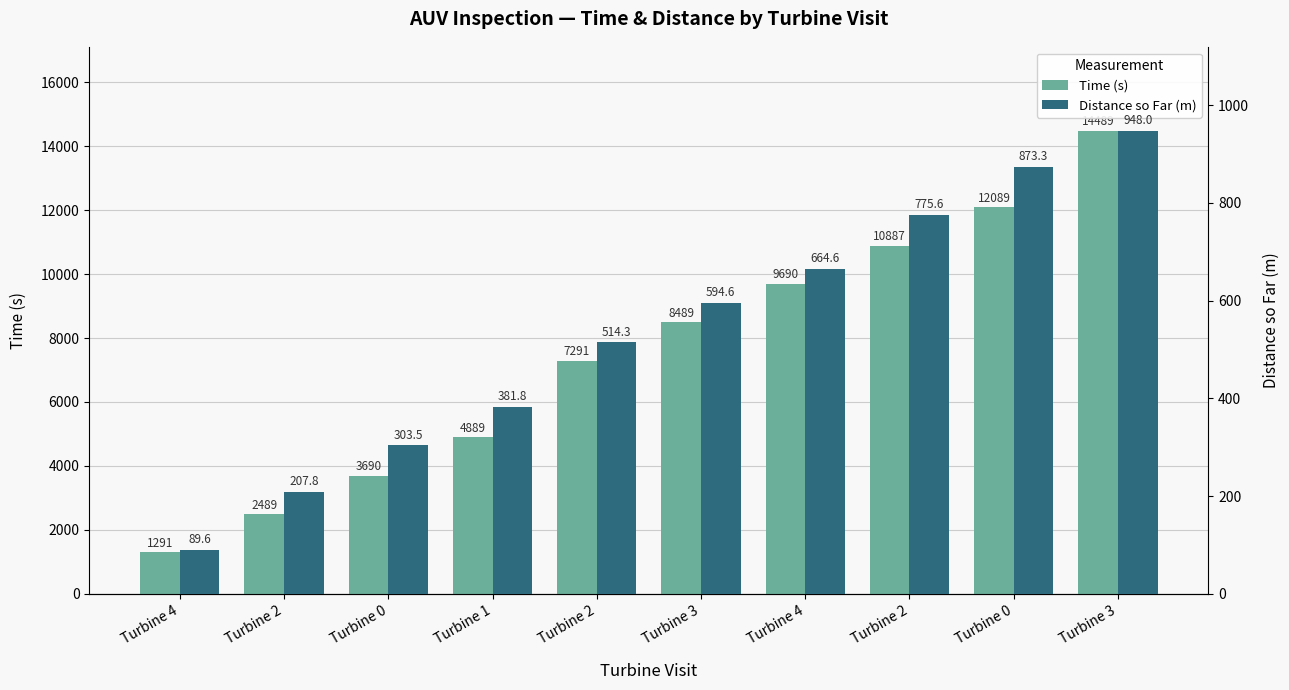

What is the value of the Time (s) bar at the 1st from the left?

1291.0